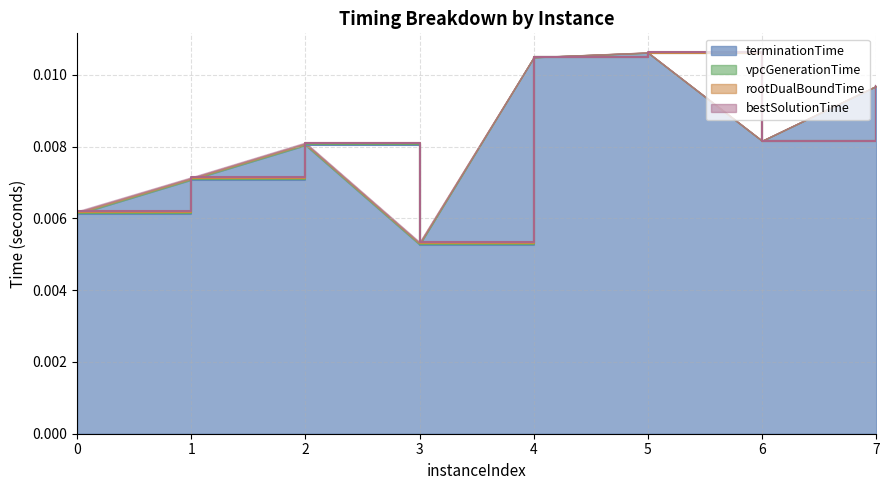

Where is the first local minimum for bestSolutionTime?

1